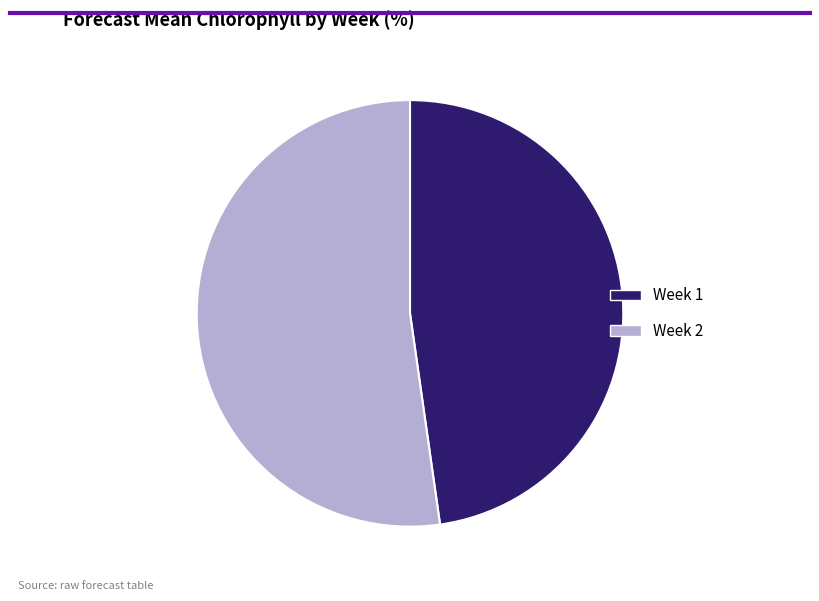

Is the sum of Week 2 and Week 1 greater than half?

Yes